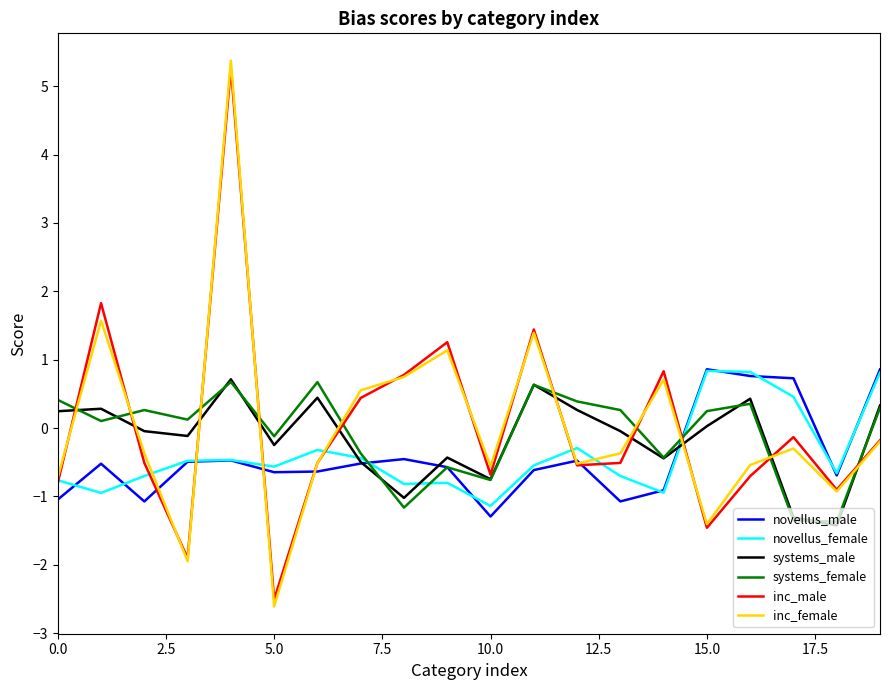

What is the smallest value displayed?

-2.6